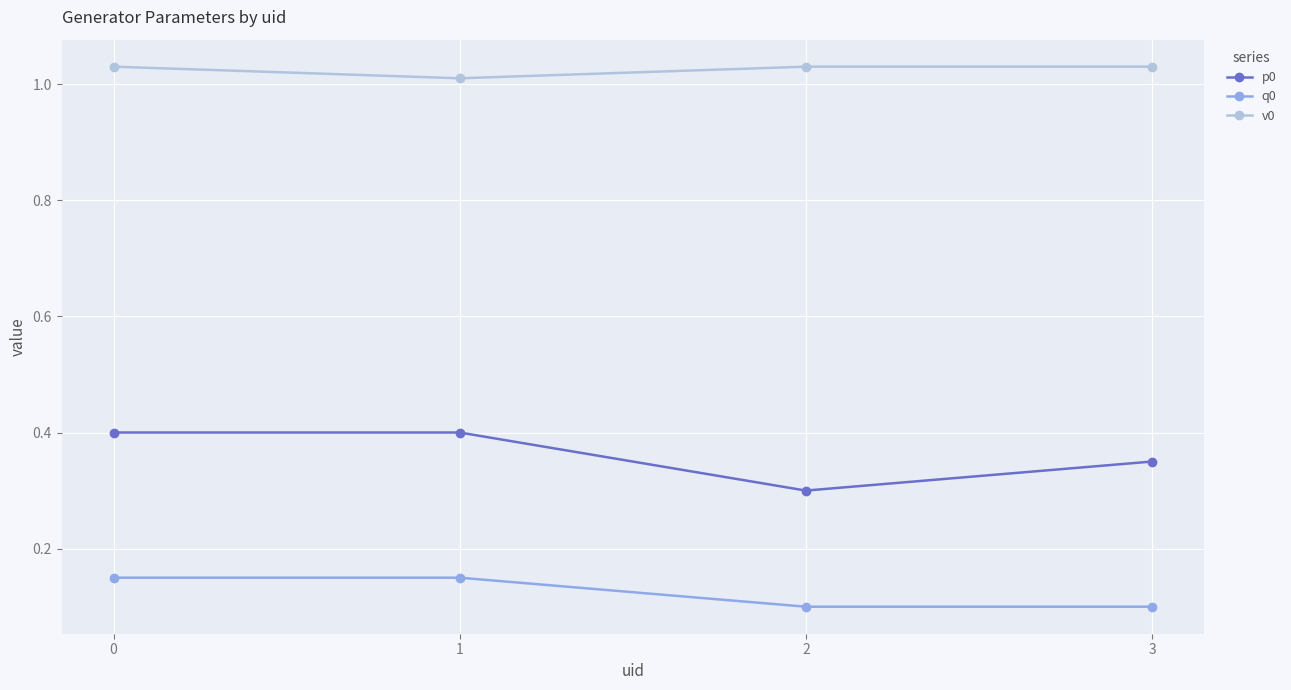

The q0 series shows 0.1 at 0. True or false?

True